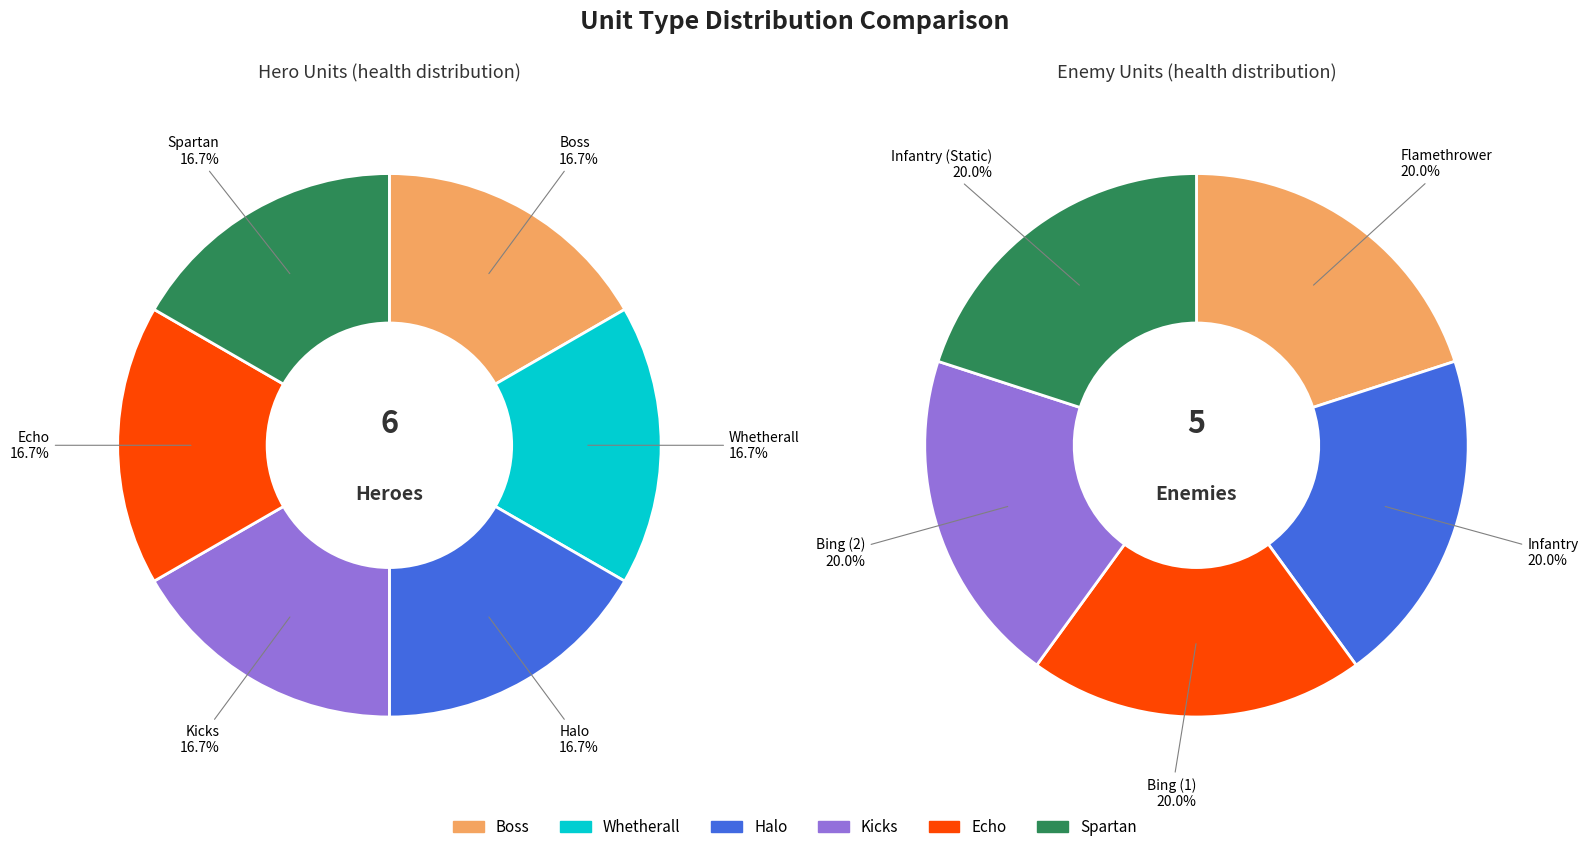

What is the largest slice in the pie chart?

Boss